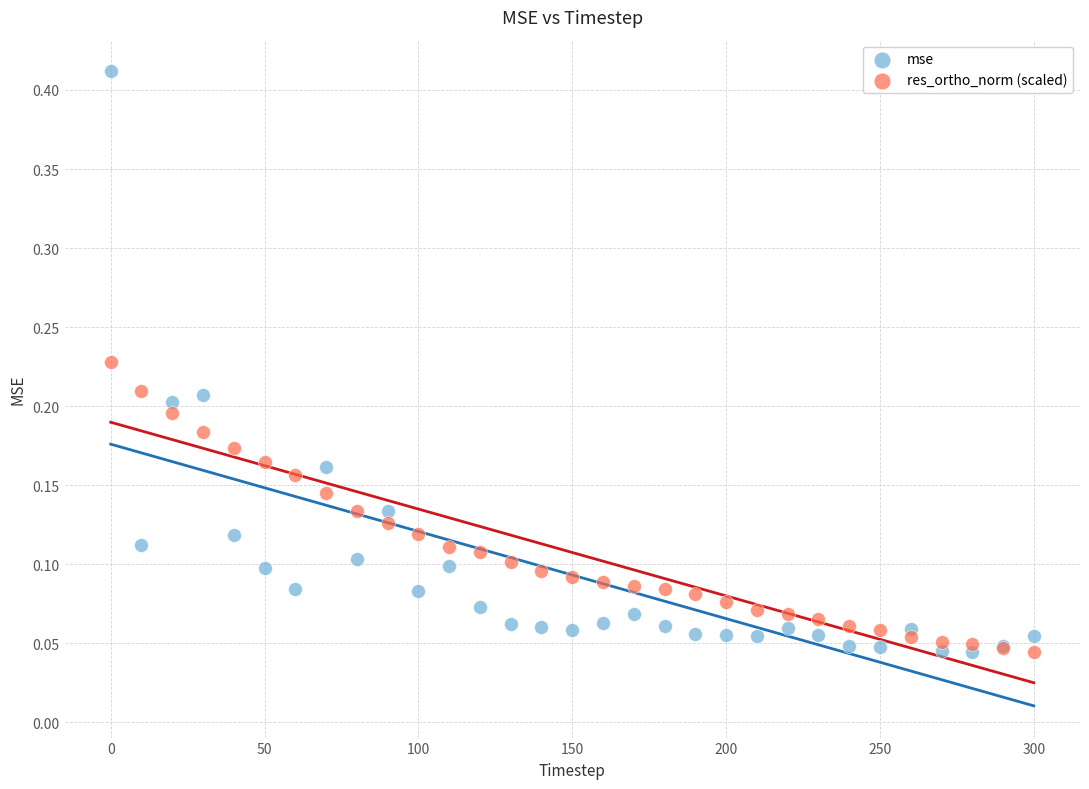

Which series has the widest spread of Y values?

mse